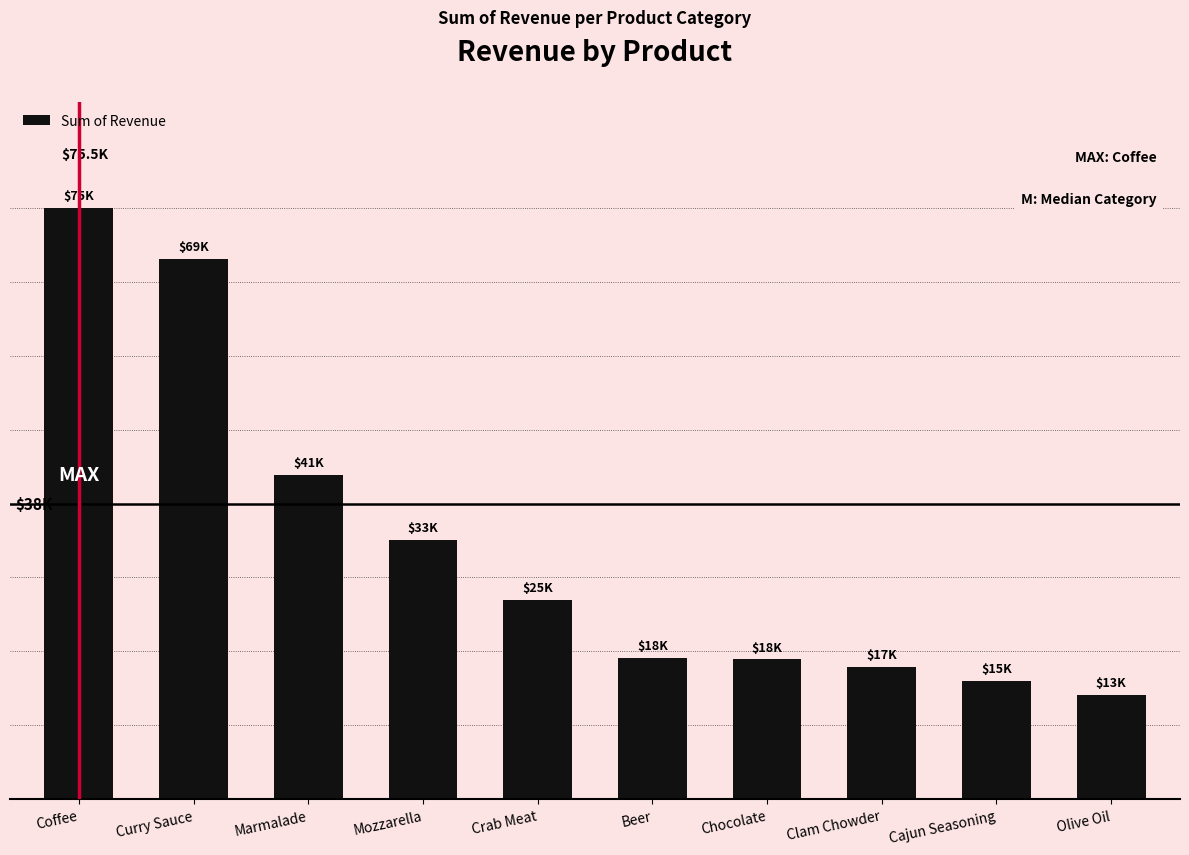

Does the chart contain any negative values?

No